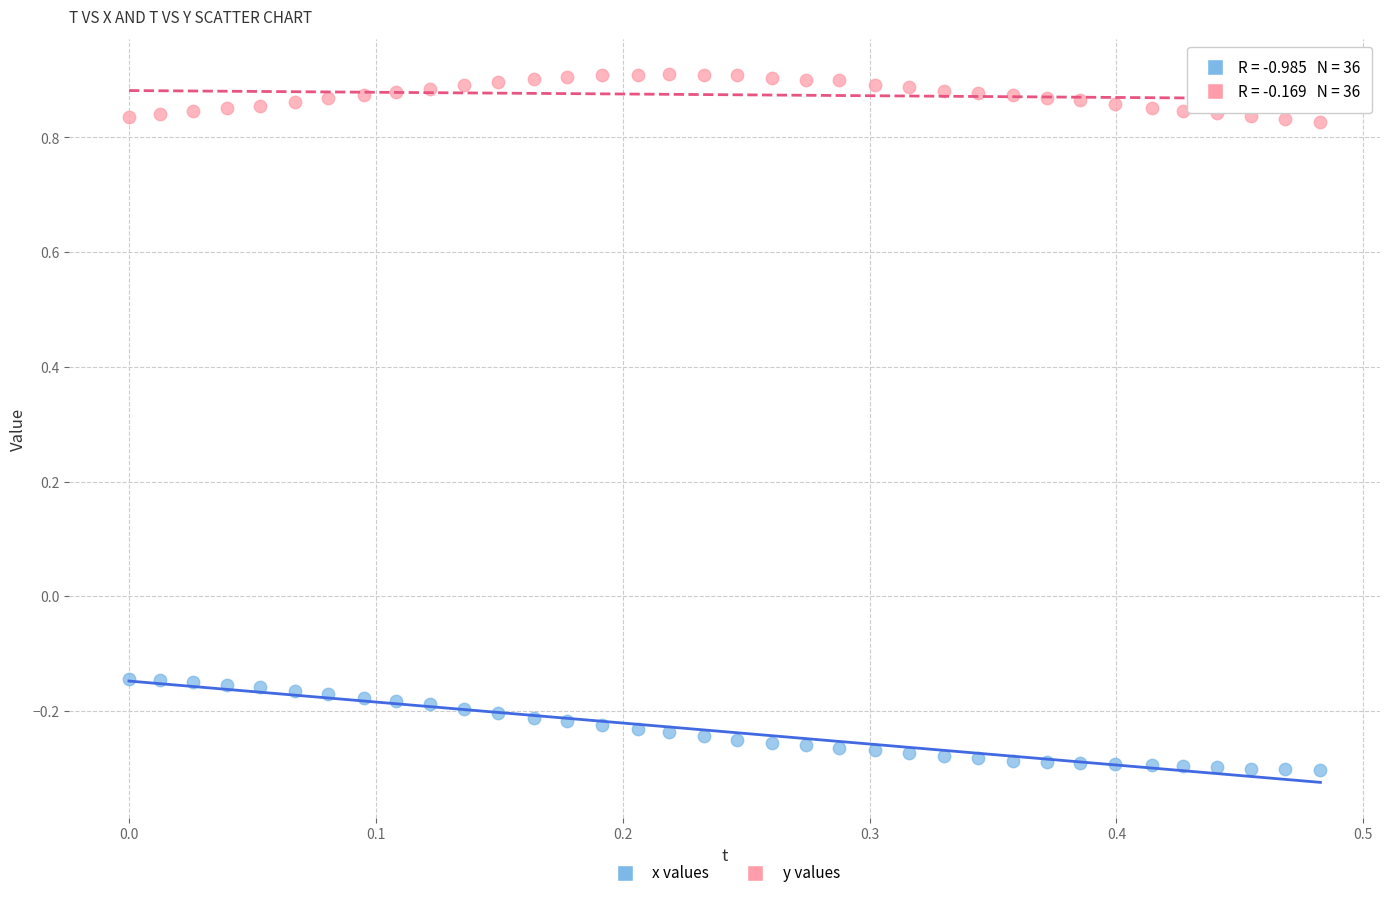

Across all data points, what is the range of Y values (max minus min)?

1.2